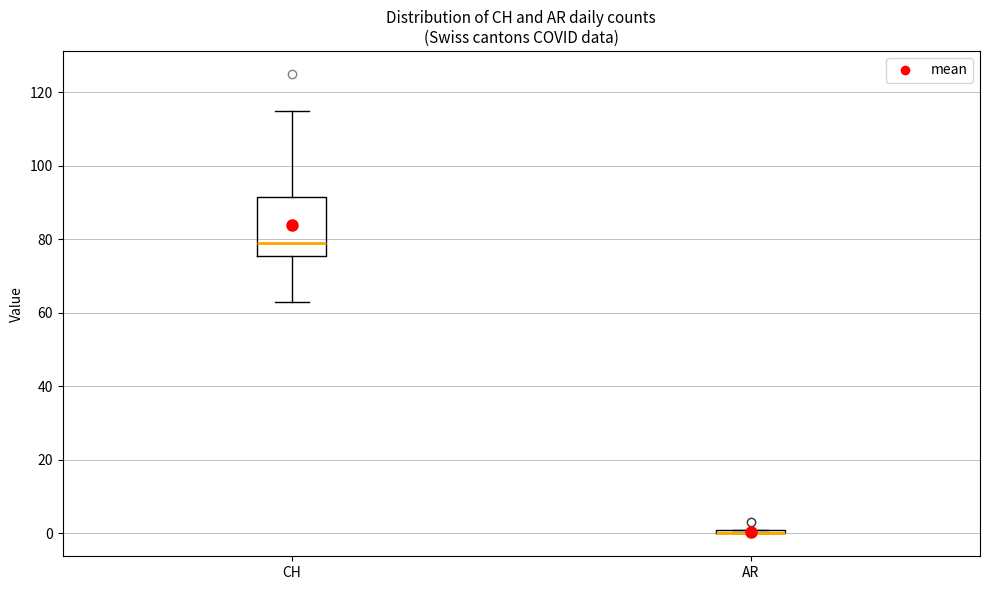

Where is the upper edge of the box for CH on the y-axis? The values are not printed on the chart, so give them approximately, as read against the axis.

92